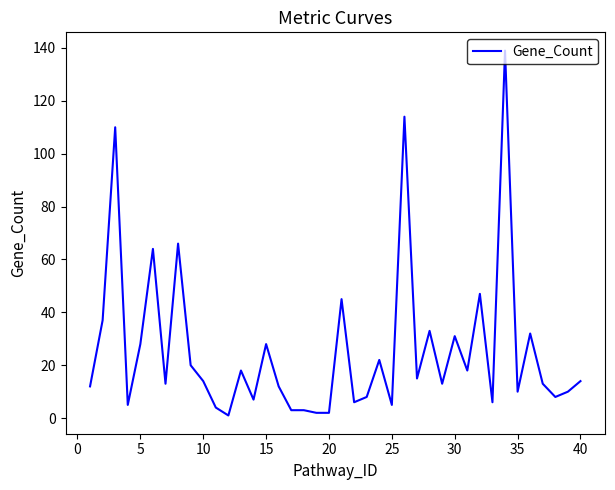

What is the greatest value displayed?

139